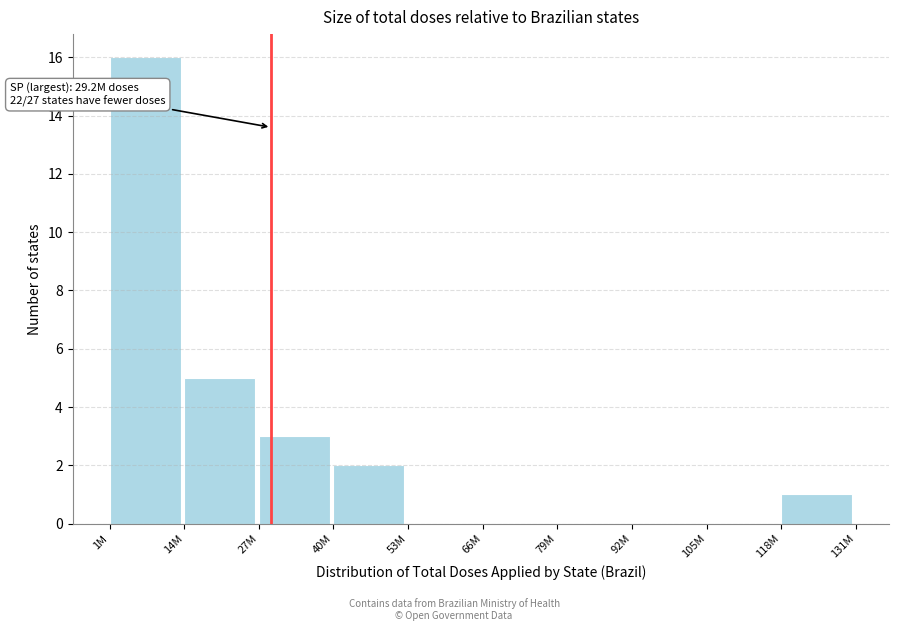

Reading right to left, transcribe all the data shown in this chart.

118M=1	105M=0	92M=0	79M=0	66M=0	53M=0	40M=2	27M=3	14M=5	1M=16